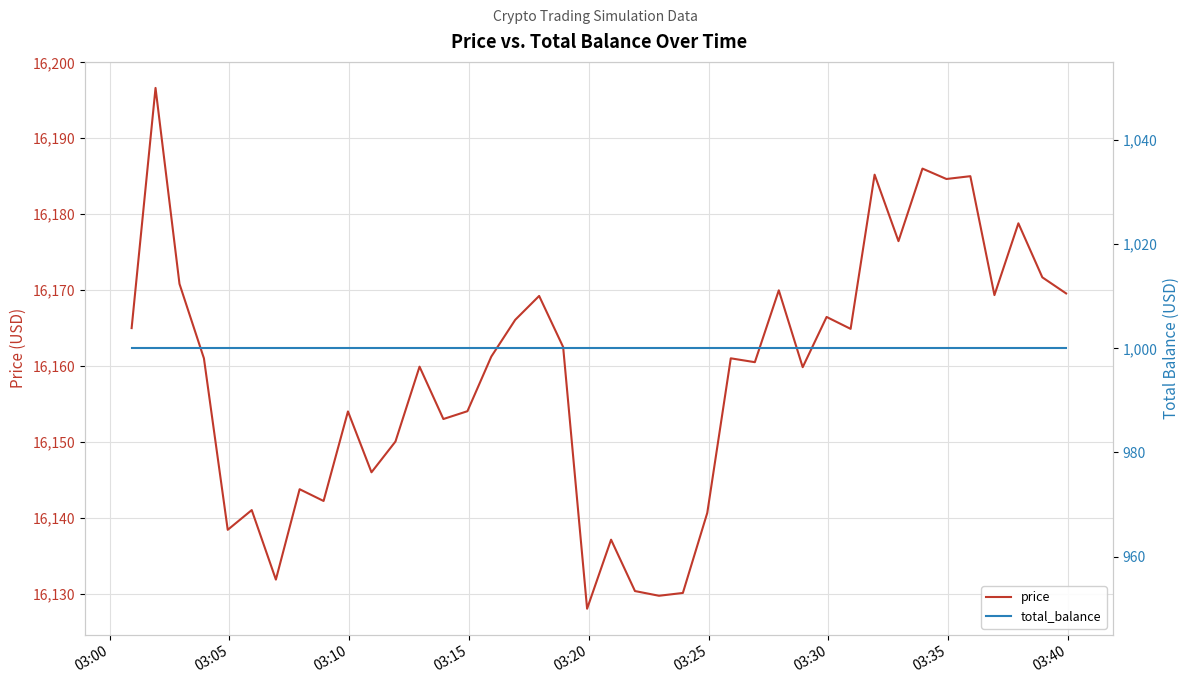

True or false: total_balance has more than 1 interior local peaks.

False